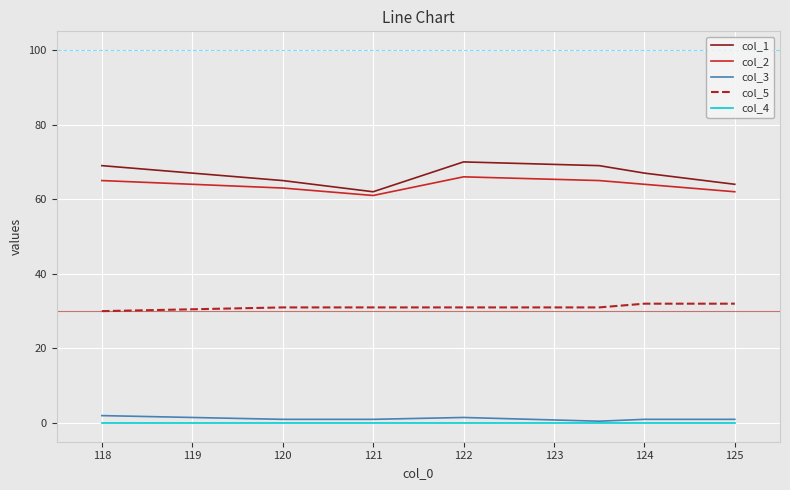

Which series has the largest range (max minus min)?

col_1